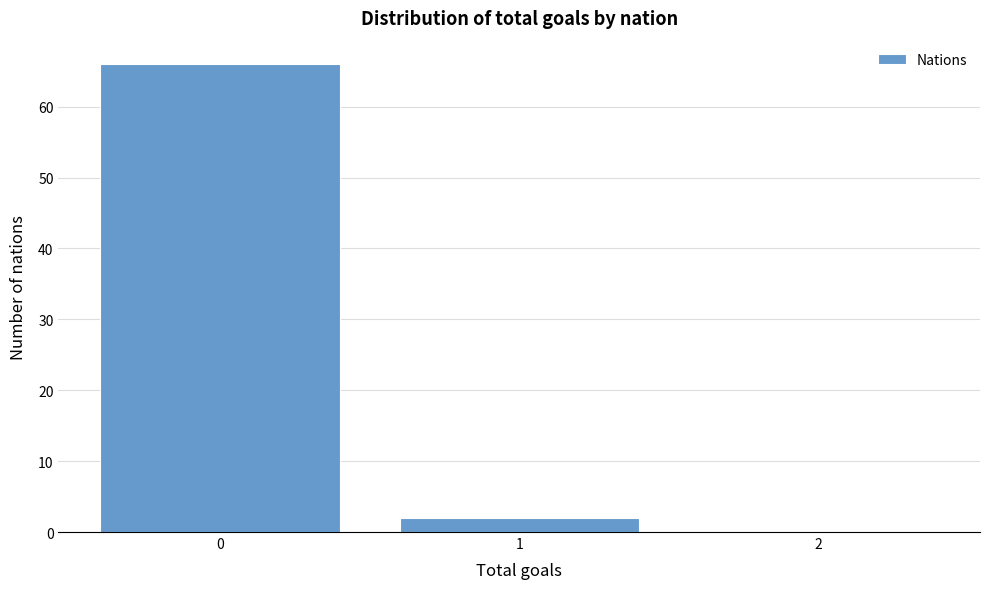

Reading left to right, transcribe all the data shown in this chart.

0=66	1=2	2=0